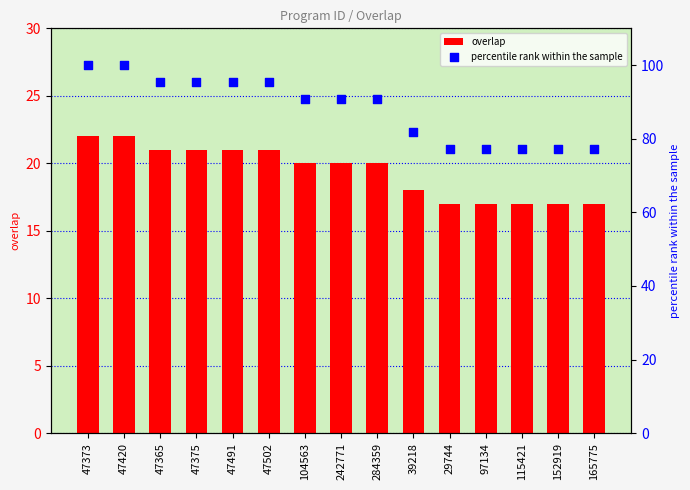

Which series reaches the minimum Y coordinate?

overlap